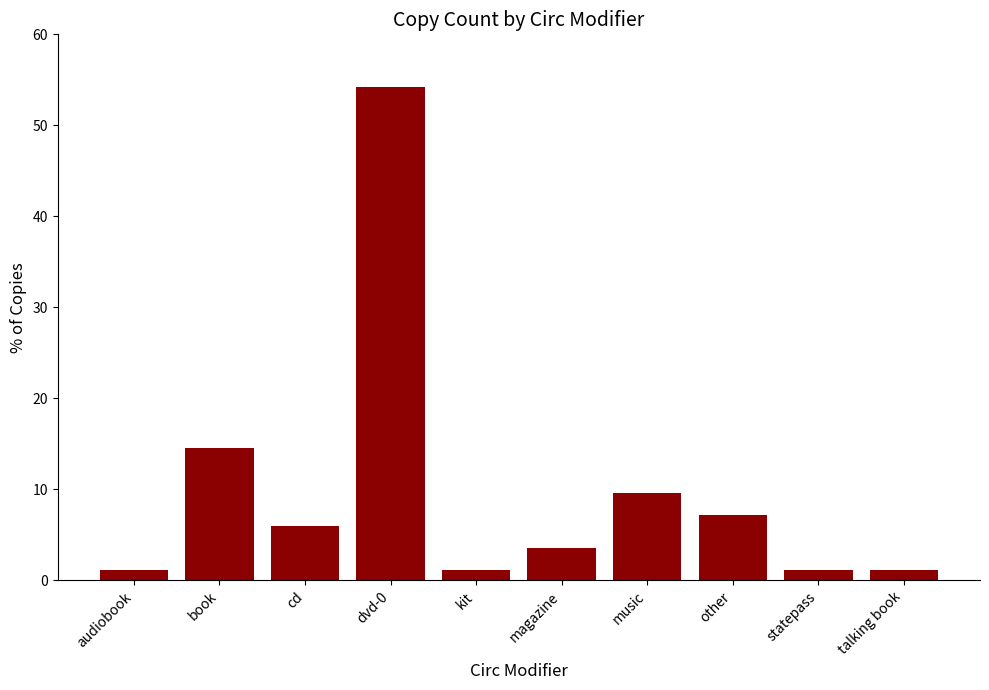

Which category has the highest value across all series?

dvd-0